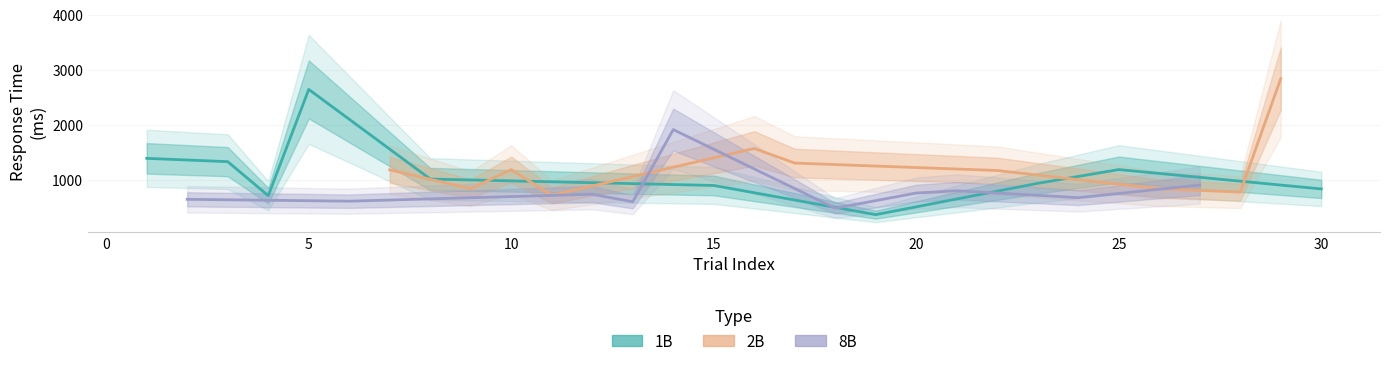

Reading left to right, what are all the values shown in this chart?

1B: 1388	1328	709	2642	1012	895	364	934	1184	832
2B: 1179	836	1183	716	1568	1302	1167	836	774	2838
8B: 643	609	735	598	1911	481	757	799	673	903